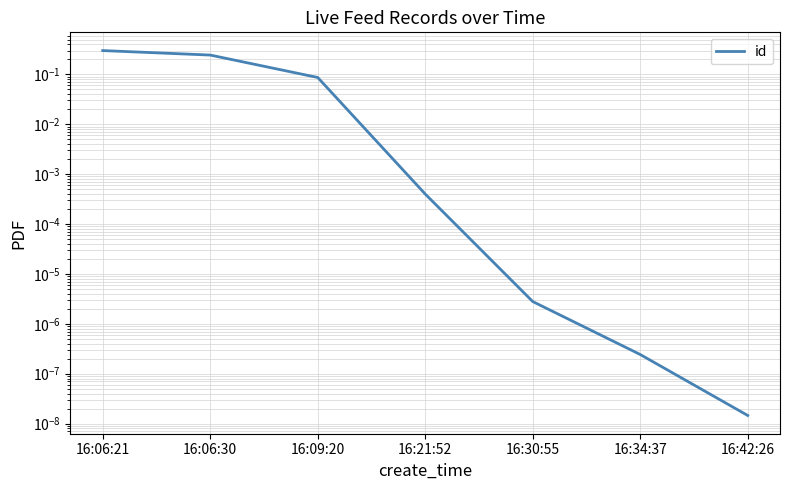

True or false: the data shows 0.1 at 16:09:20.

True